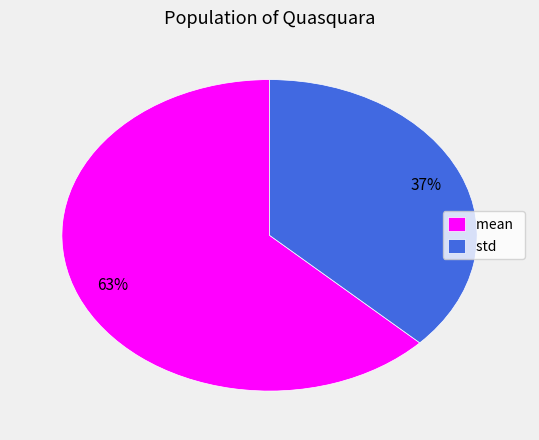

Count the number of slices in the pie.

2